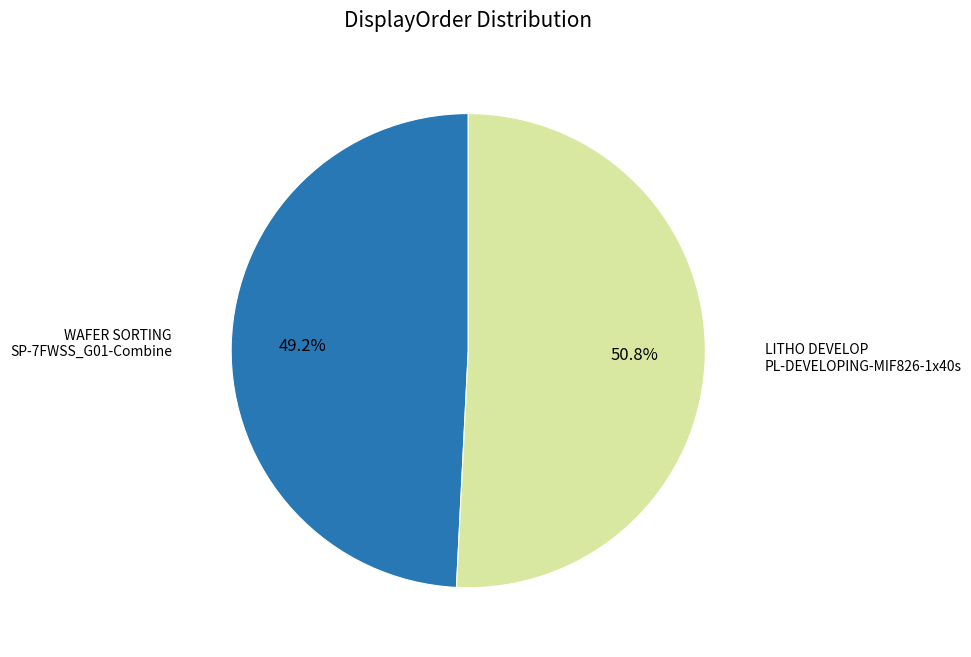

Count the number of slices in the pie.

2